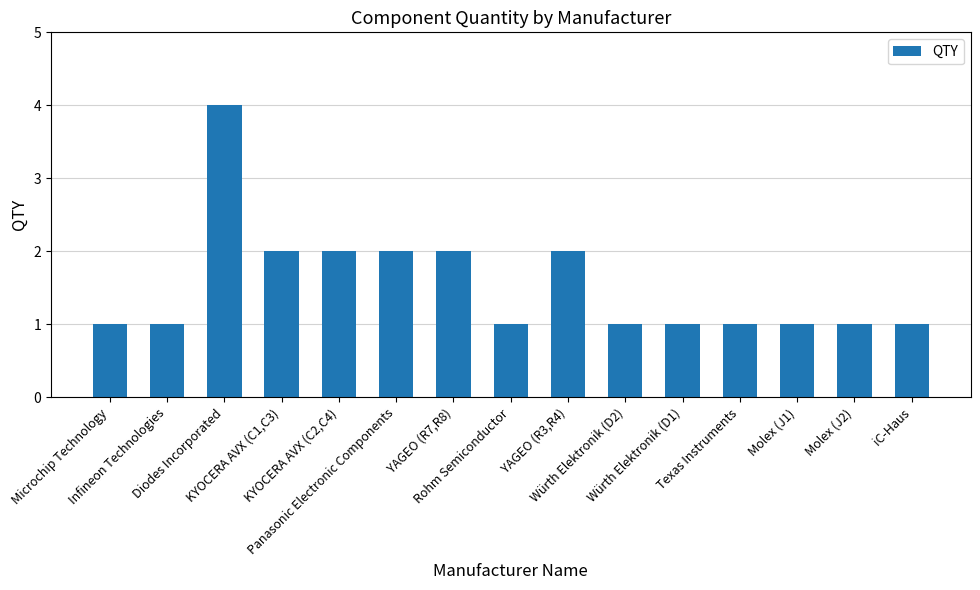

How many values are between 1 and 2?

14